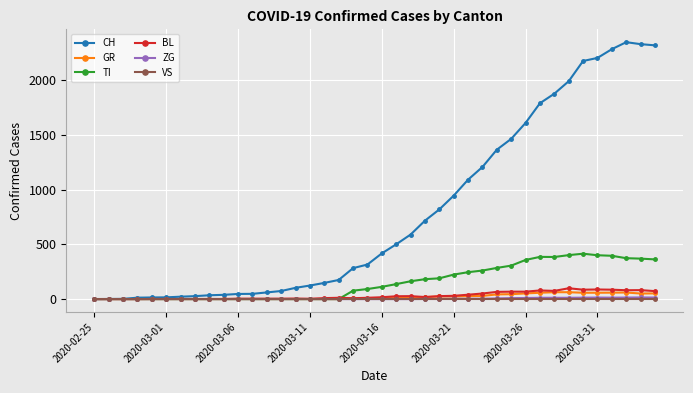

What is the maximum value shown in the chart?

2349